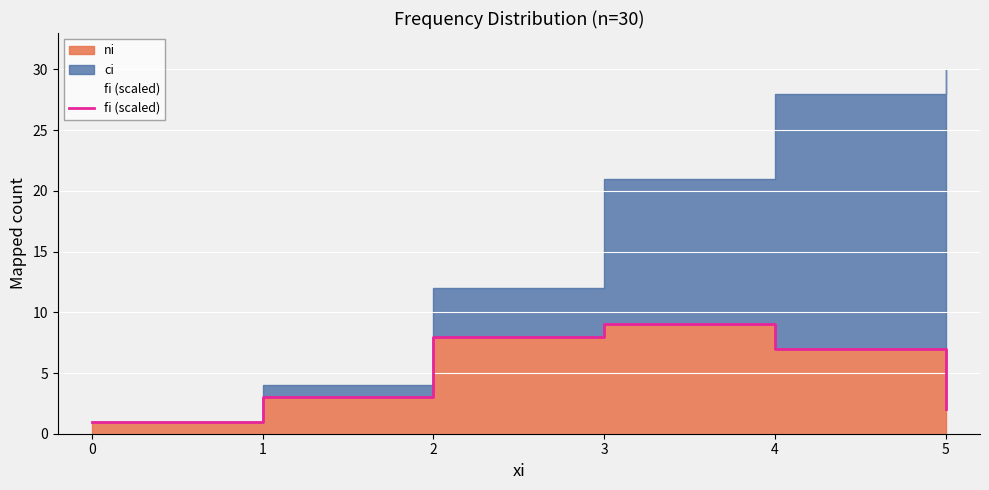

What is the minimum value shown in the chart?

1